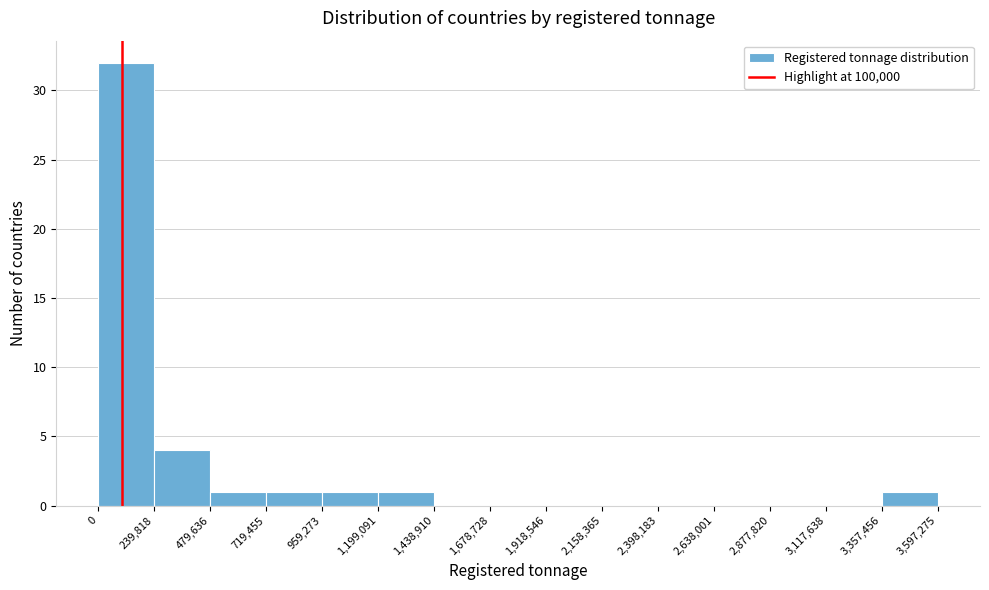

What is the height of the bar covering 959,273 to 1,199,091 on the x-axis? The values are not printed on the chart, so give them approximately, as read against the axis.

1